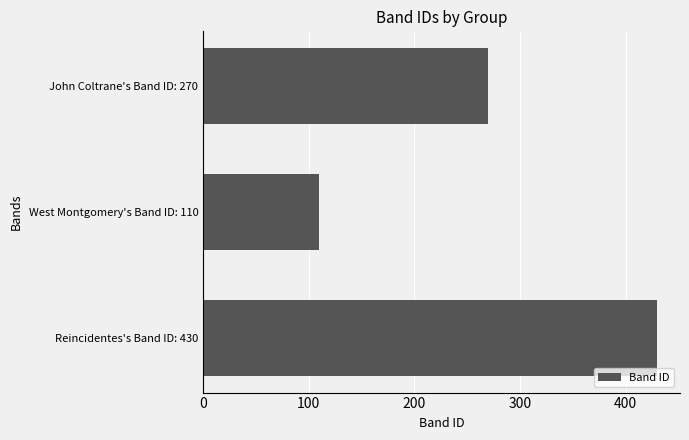

Which label corresponds to the largest value in the chart?

Reincidentes's Band ID: 430